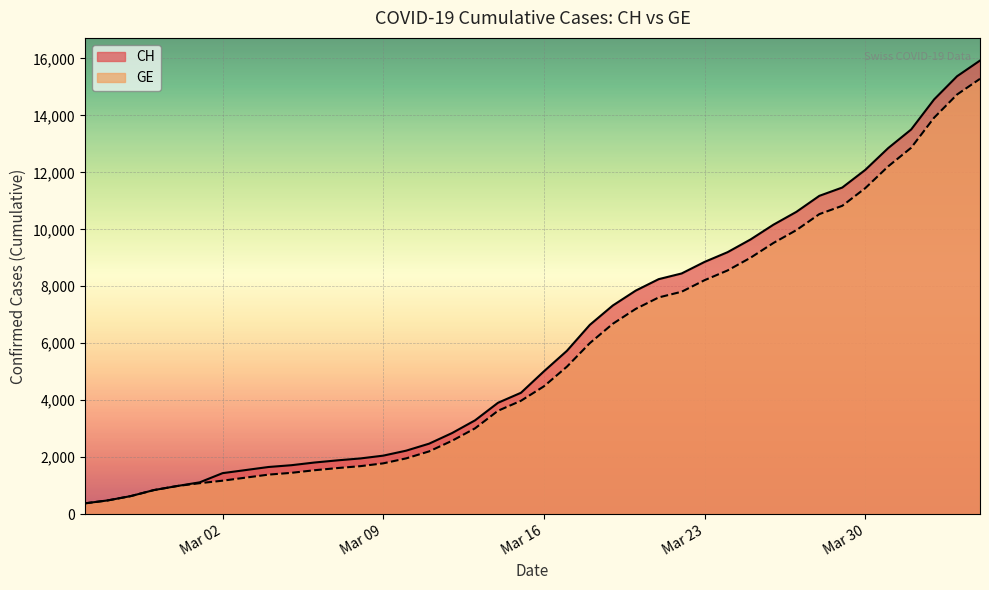

True or false: GE has more than 2 interior local peaks.

False